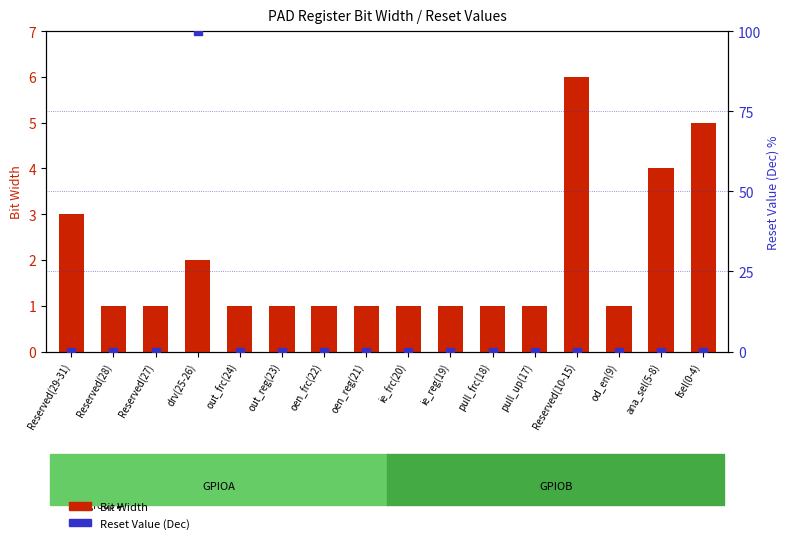

Which series contains the highest Y value?

Reset Value (Dec)